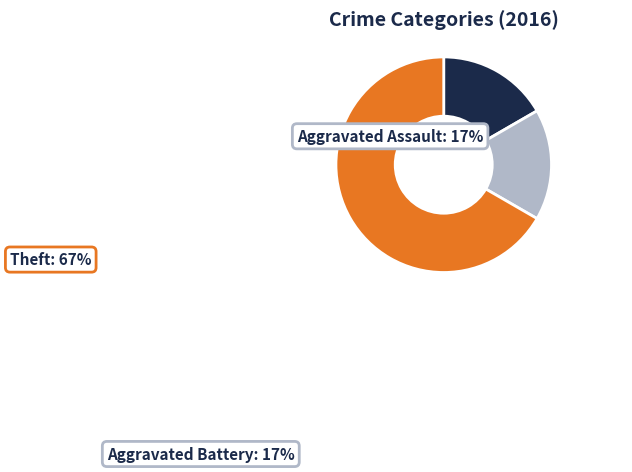

Is it true that Theft is 77% of the pie?

False